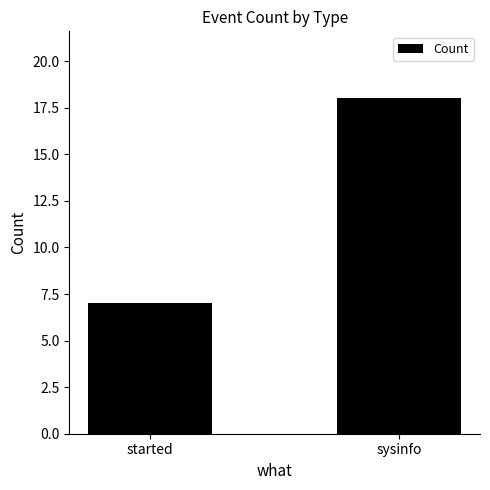

The chart shows a value of 7 at started. True or false?

True